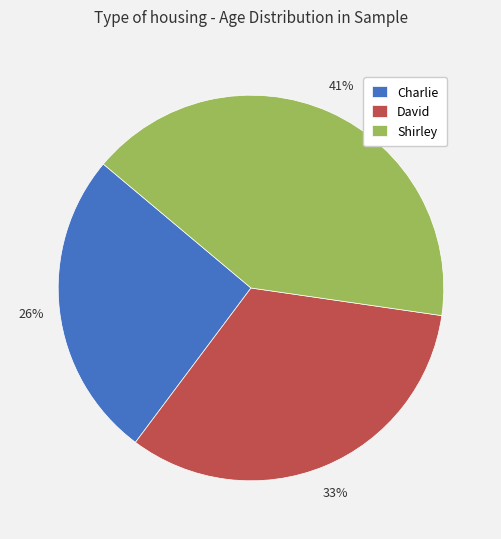

What percentage is the Shirley slice, to the nearest percent?

41%